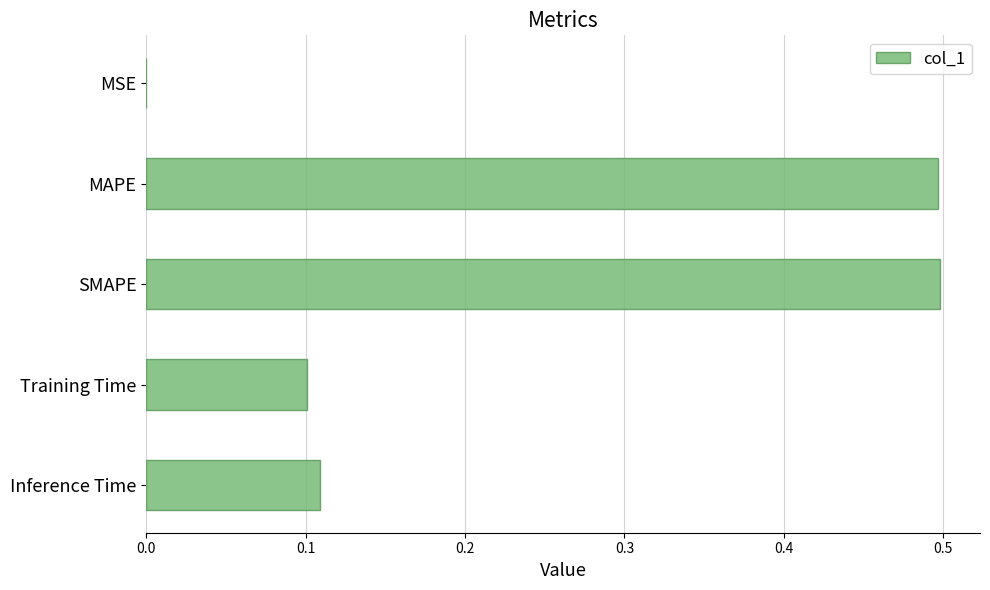

Which has a higher value, MSE or MAPE?

MAPE